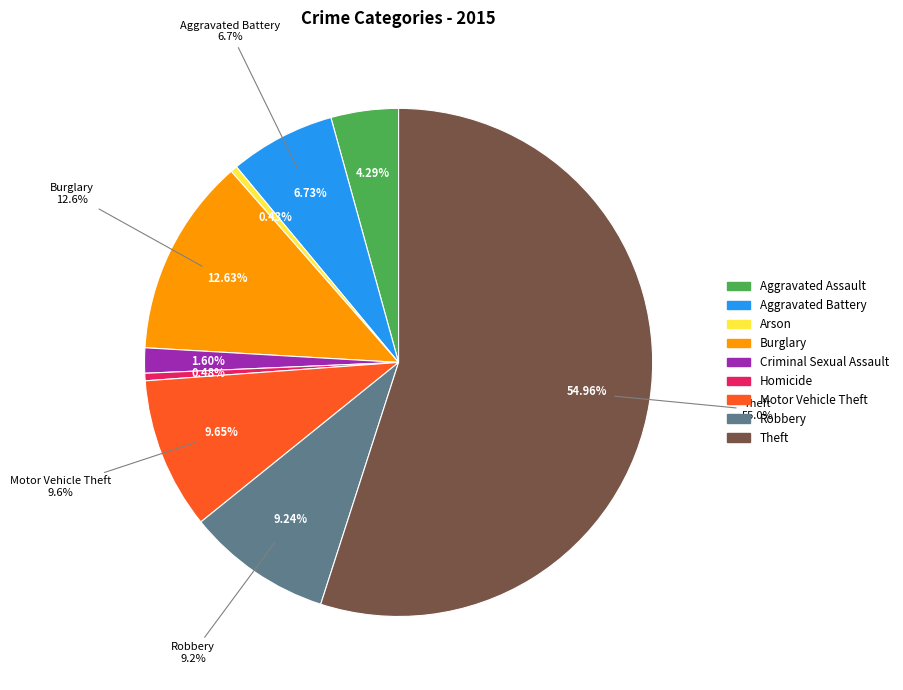

Between Theft and Burglary, which is larger?

Theft